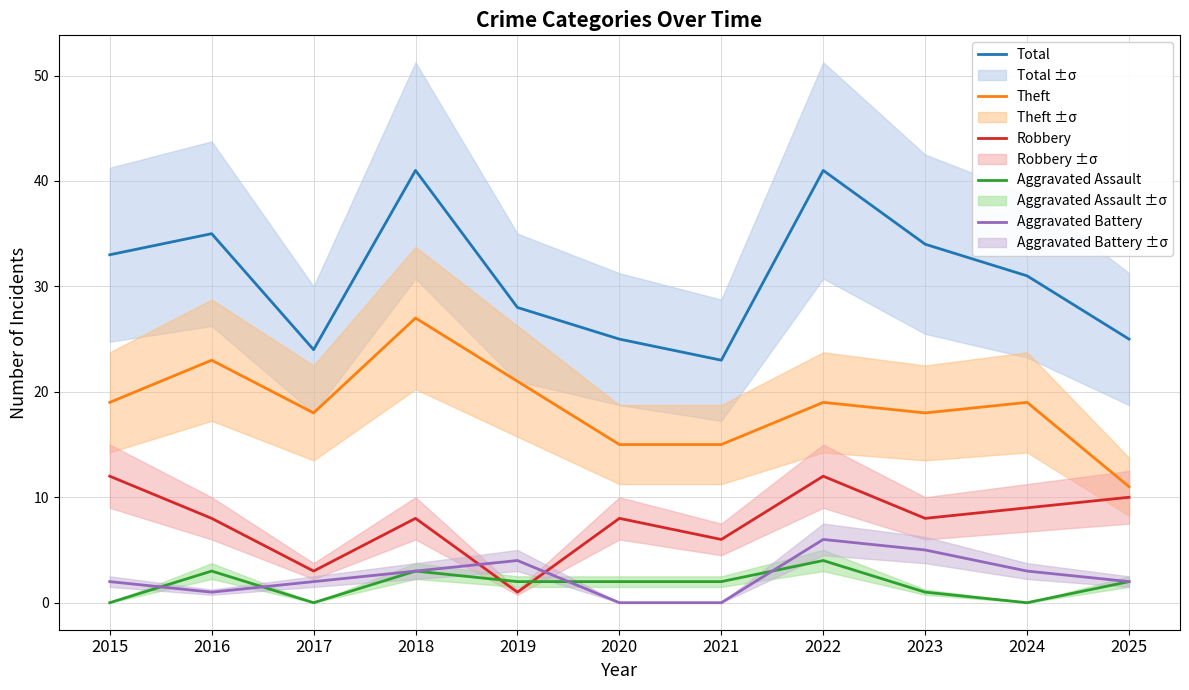

What is the lowest value of the Total series?

23